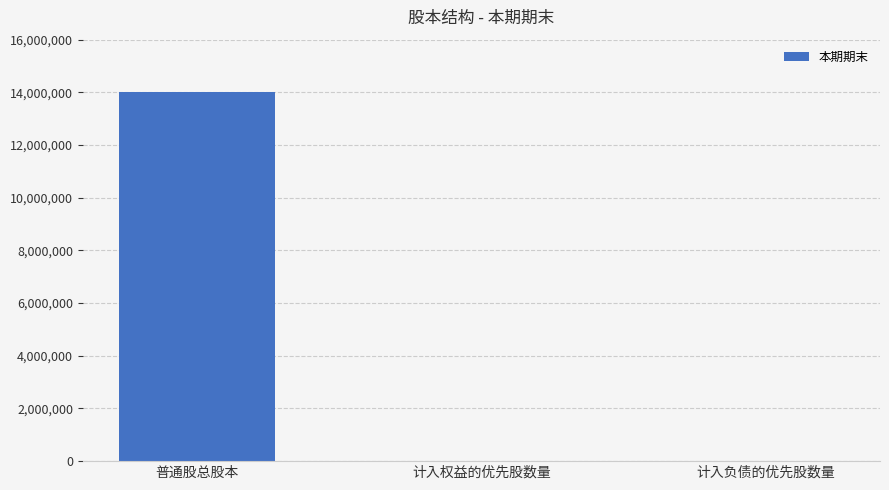

What is the sum of the values at 计入负债的优先股数量 and 普通股总股本?

14000000